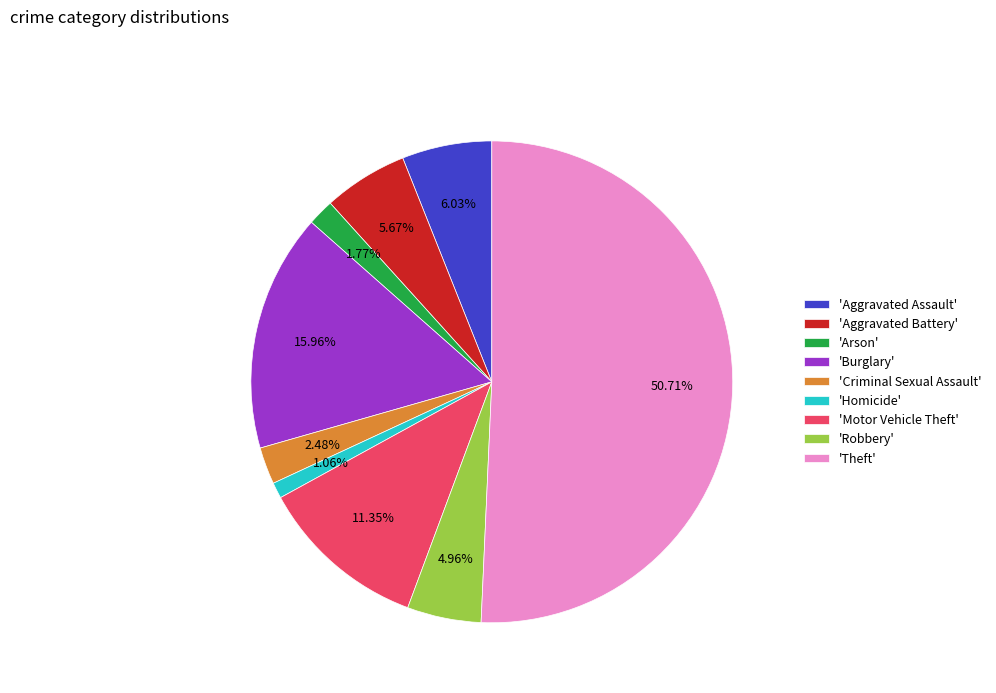

Which category has the smallest portion of the pie?

'Homicide'